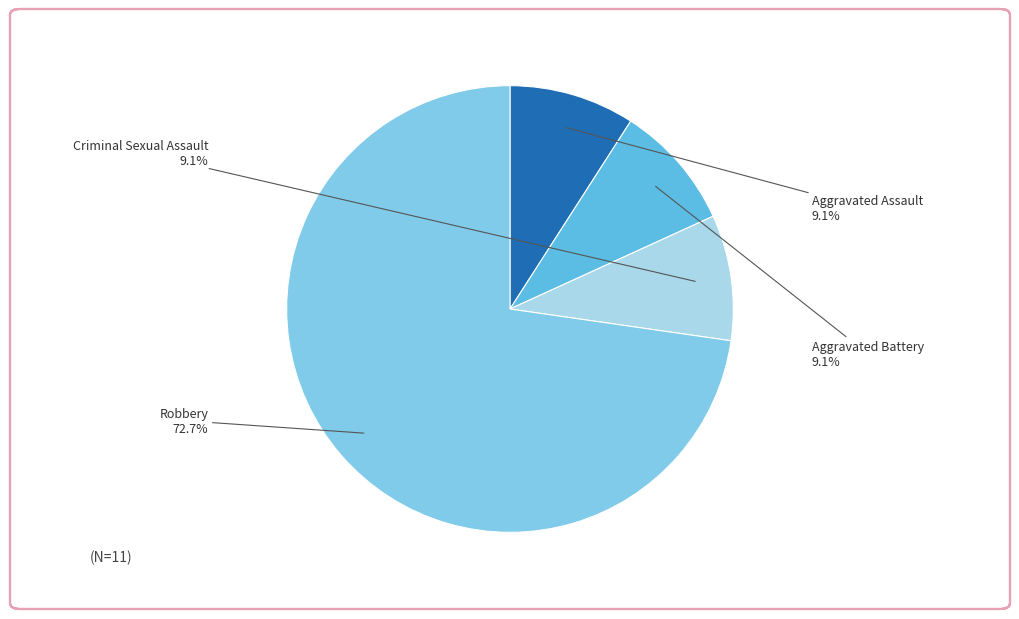

What is the ratio of the value at Robbery to the value at Aggravated Assault?

8.0